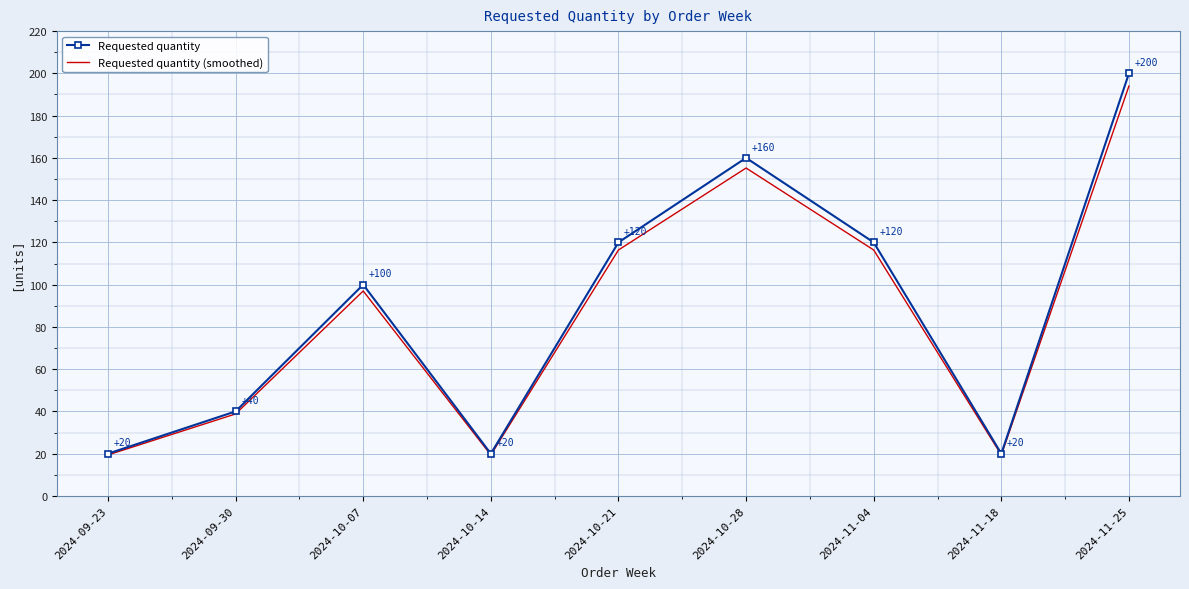

At how many categories does at least one series exceed 55?

5